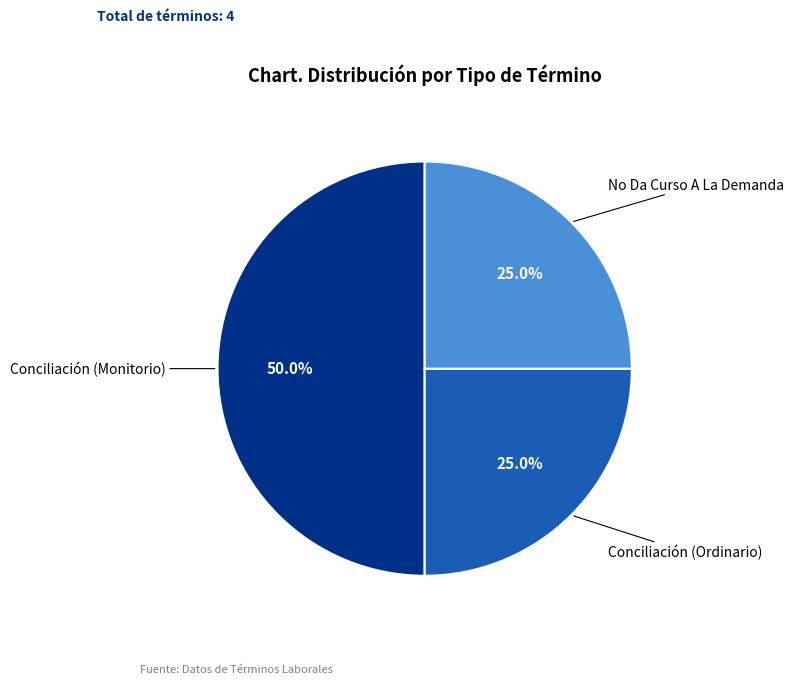

What is the largest slice in the pie chart?

Conciliación (Monitorio)